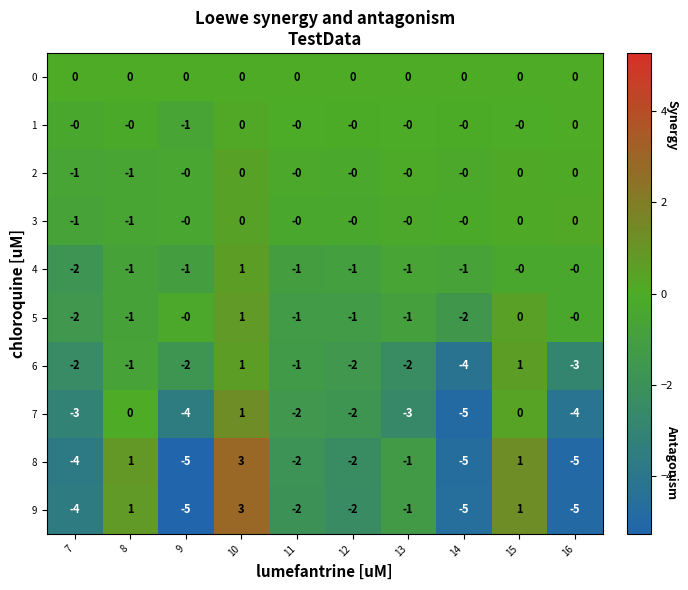

What is the difference between the maximum and minimum values in the 5 series?

3